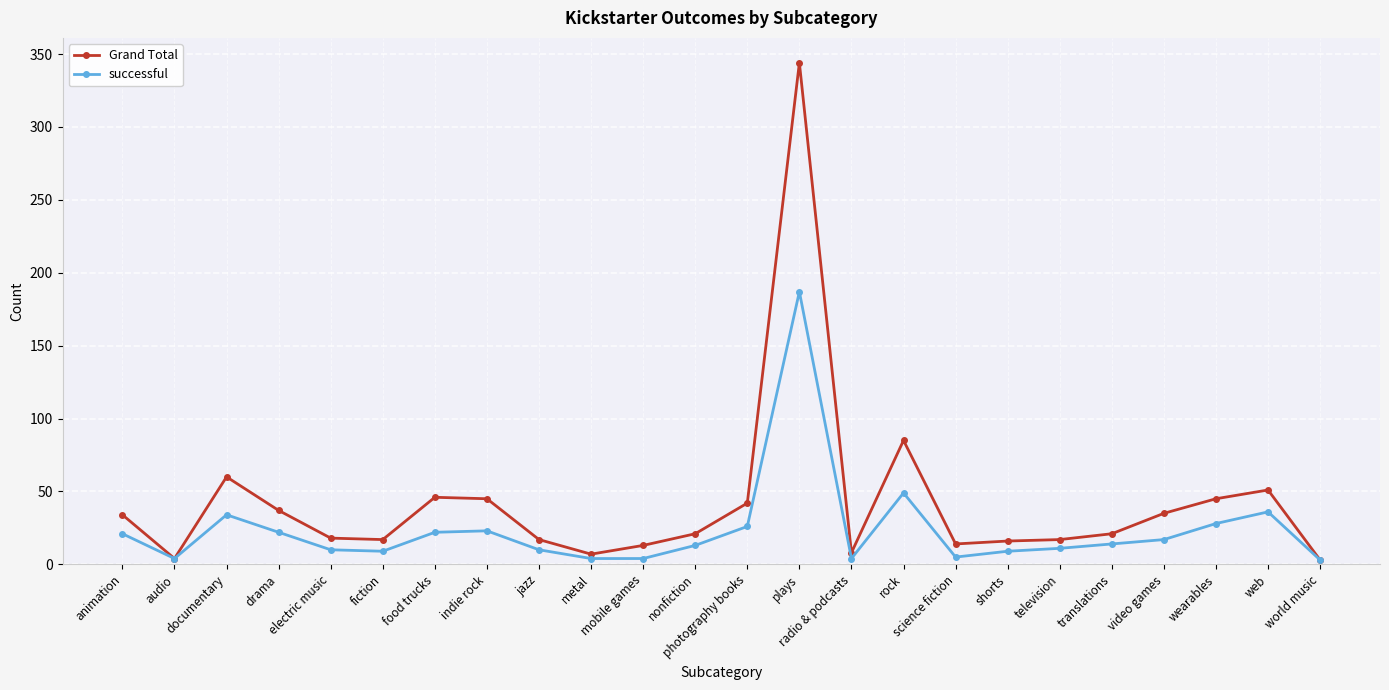

Which series has the largest total across all categories?

Grand Total